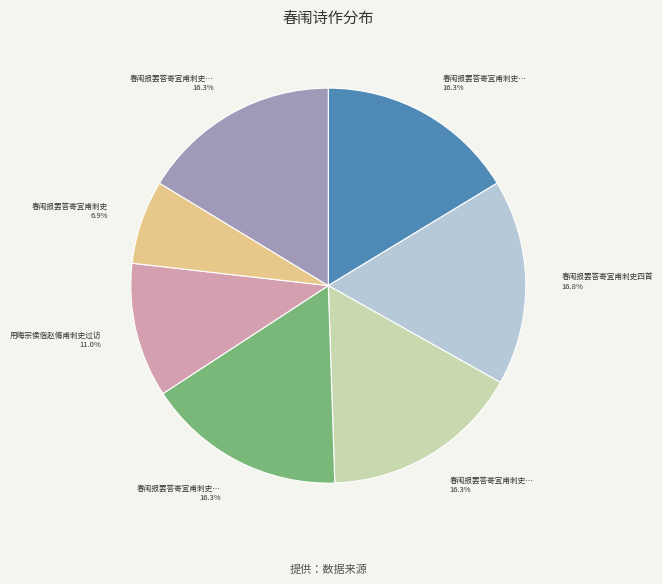

Is there a majority slice in this chart?

No